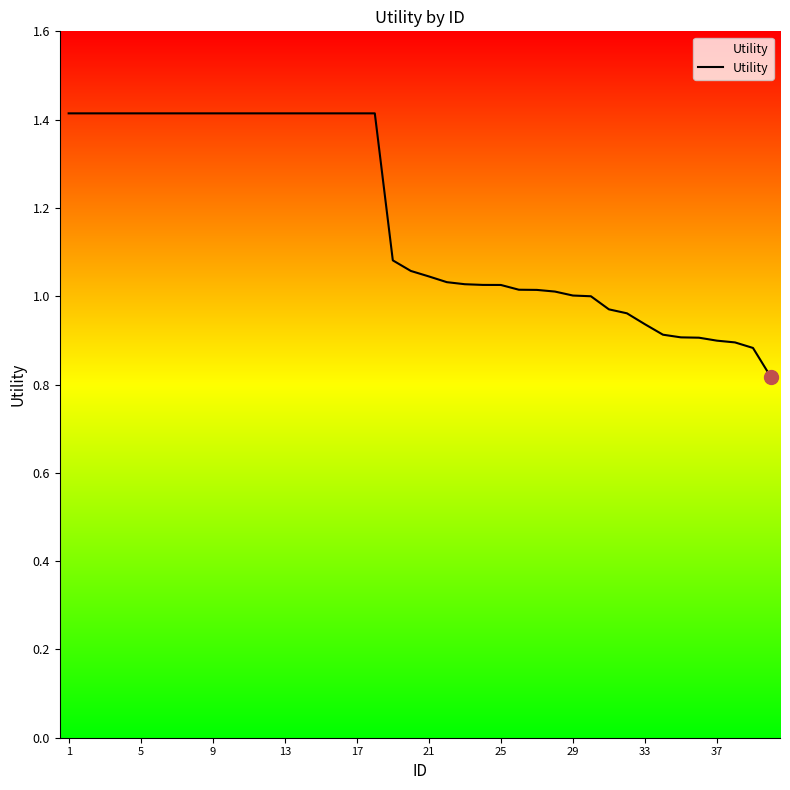

The value at 11 is 0.4. True or false?

False